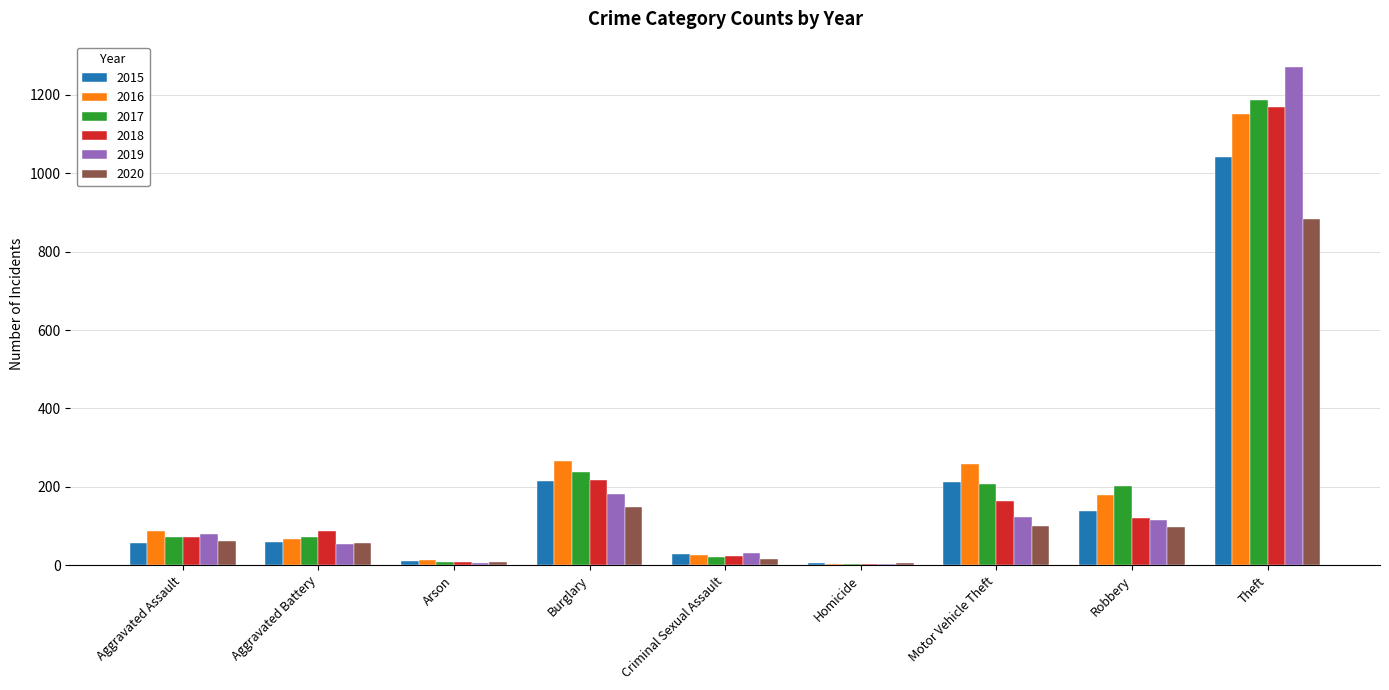

At which category is the sum across all series the highest?

Theft